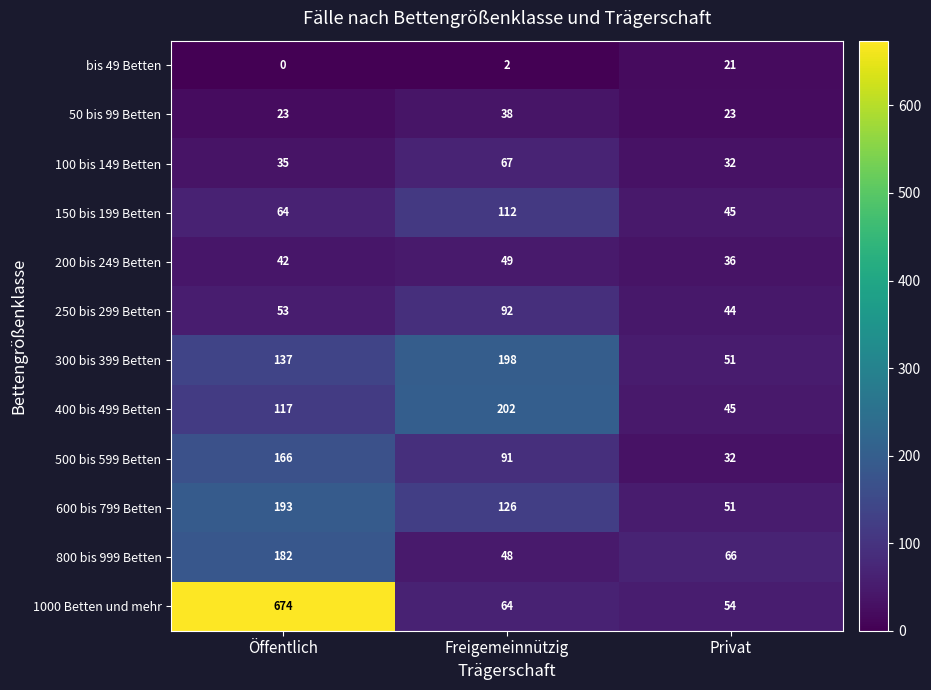

How many distinct data groups are displayed?

12